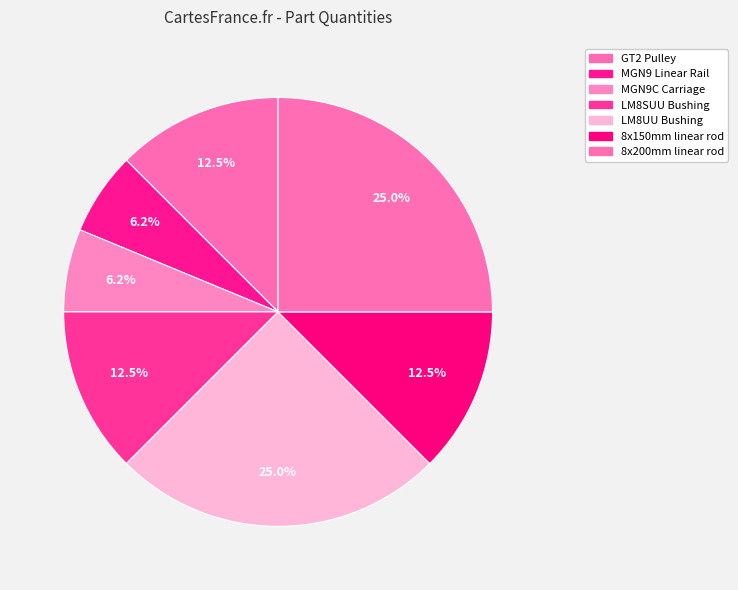

True or false: 8x200mm linear rod accounts for 25% of the total.

True